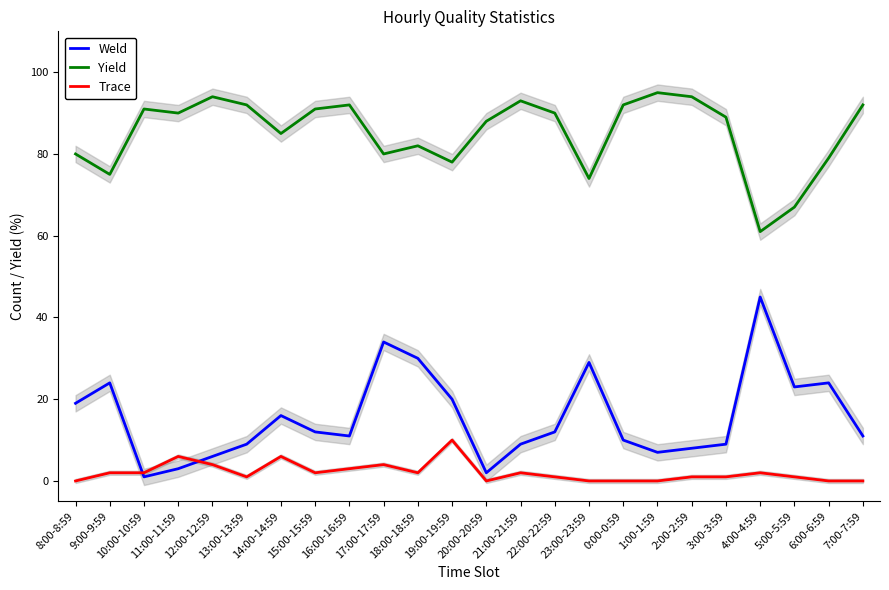

Rank the series at 11:00-11:59 from lowest to highest value.

Weld, Trace, Yield